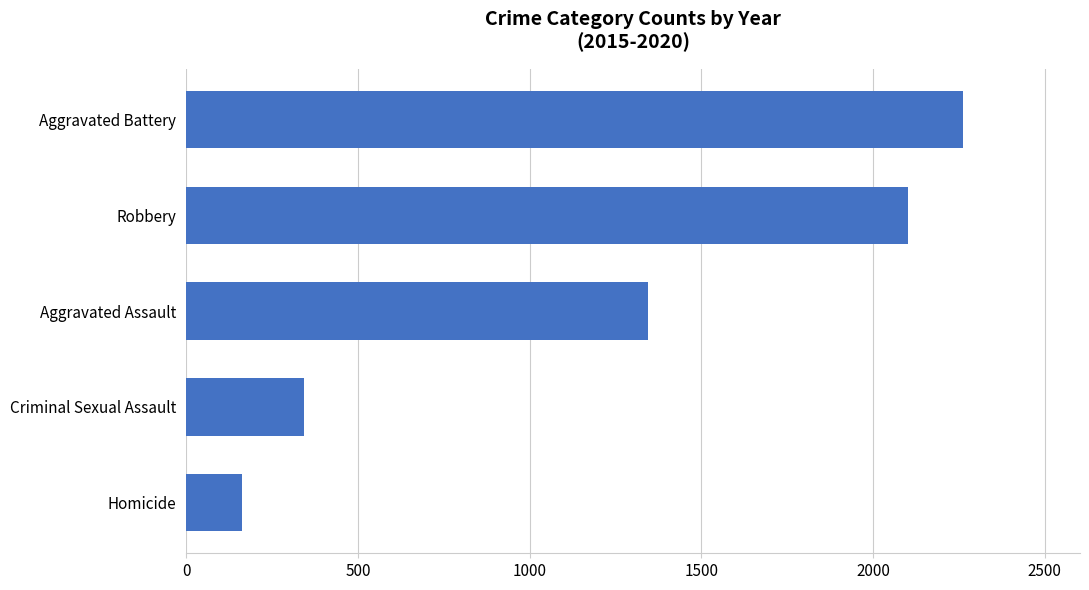

What is the smallest value displayed?

162